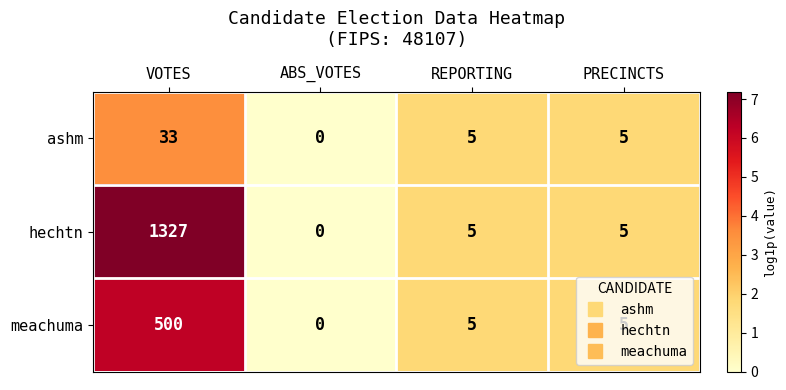

Count the ashm values in the range 5 to 33.

3